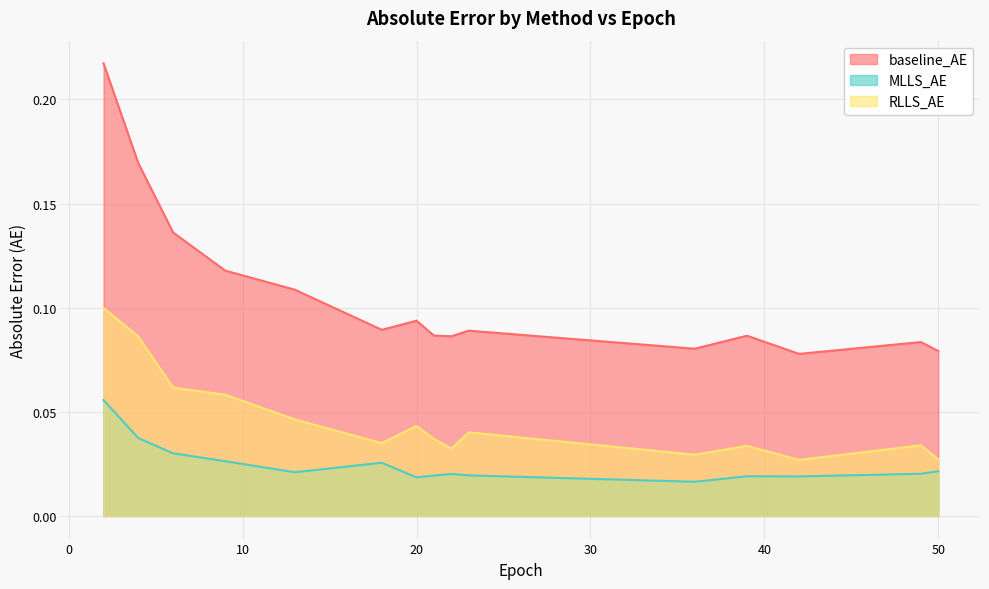

What is the difference between the highest and lowest values at 2?

0.2